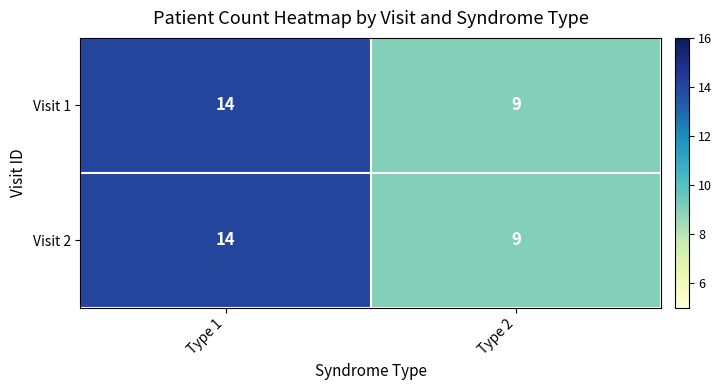

How many series are shown in this chart?

2